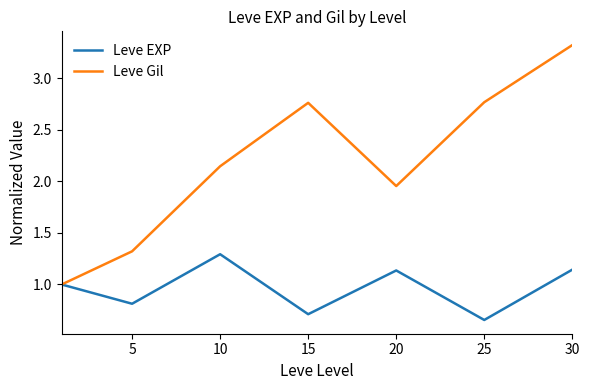

Does the chart display data point markers on the line(s)?

No